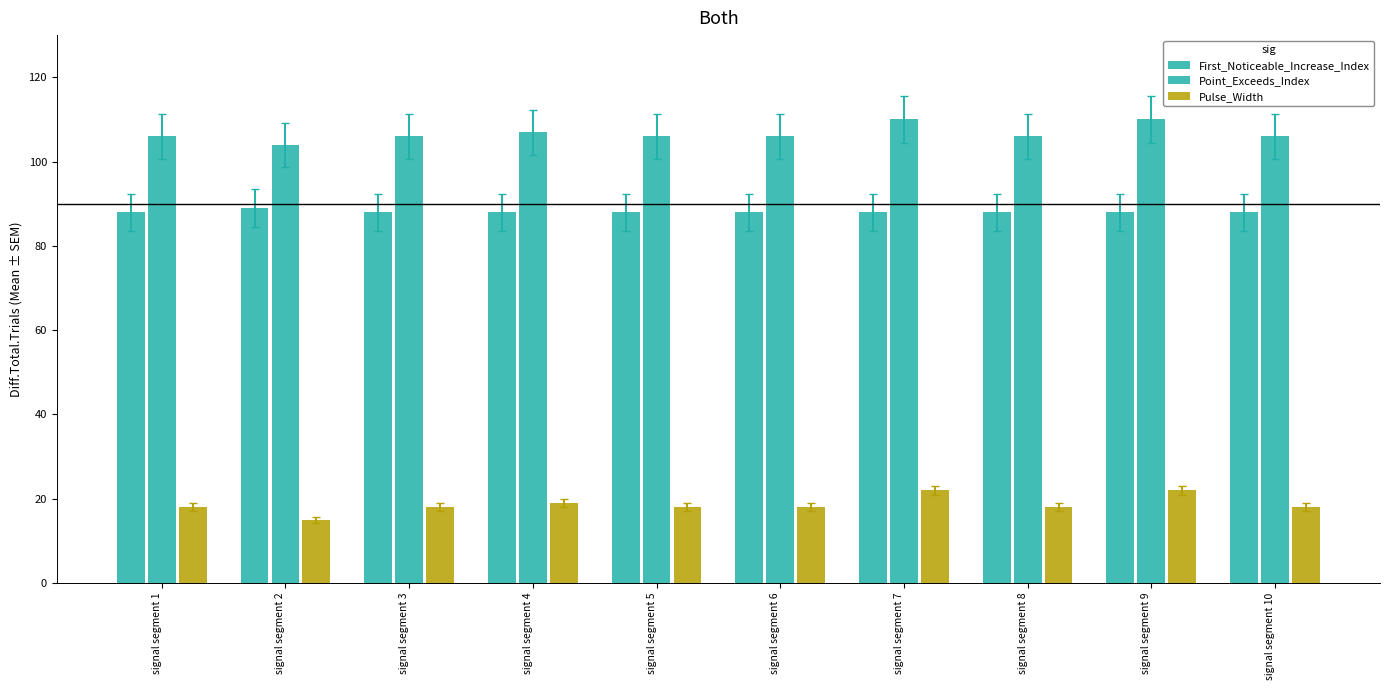

What is the difference between the highest and lowest values at signal segment 9?

88